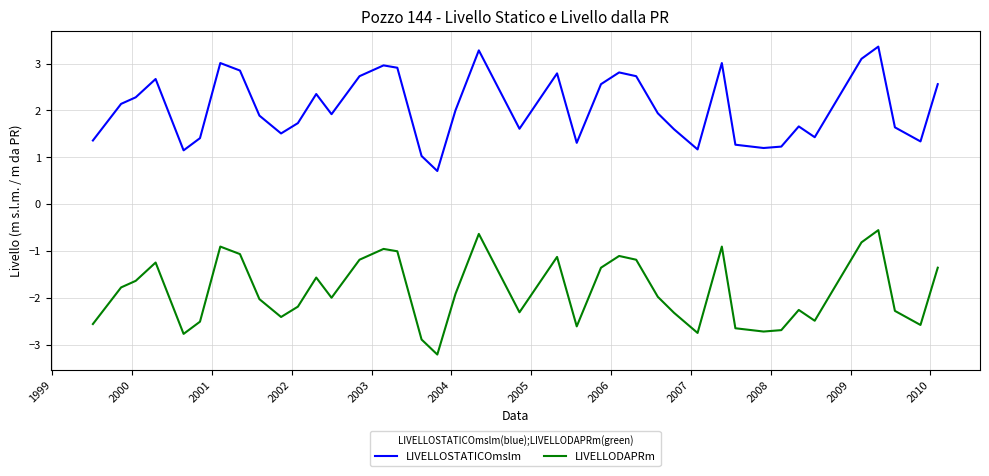

True or false: LIVELLODAPRm and LIVELLOSTATICOmslm cross at least once.

False